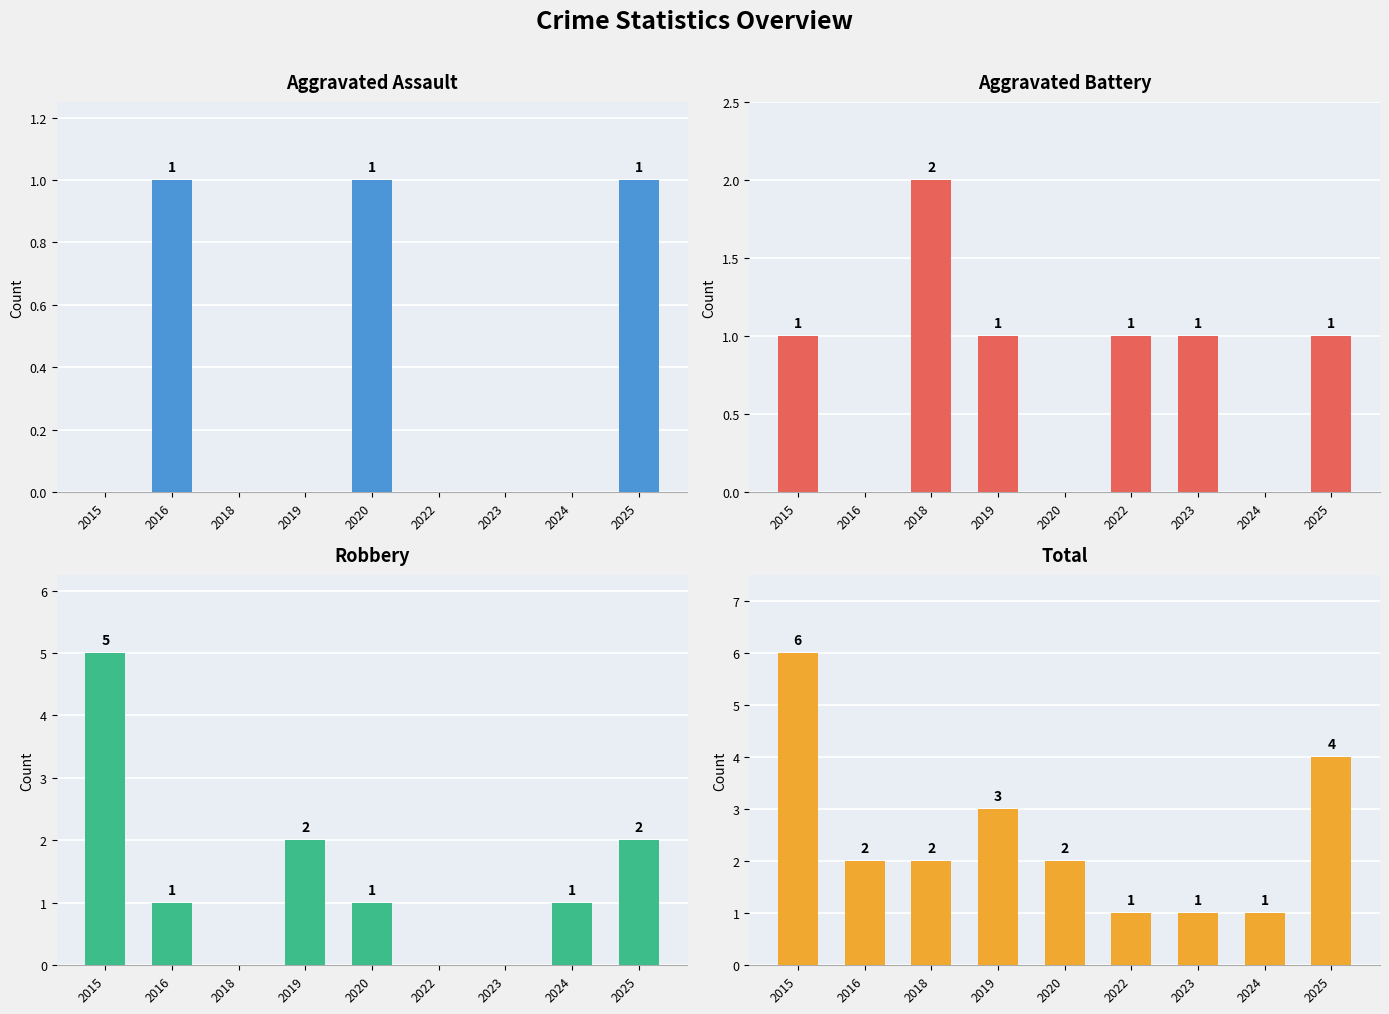

The value of Aggravated Assault at 2022 is 0. True or false?

False